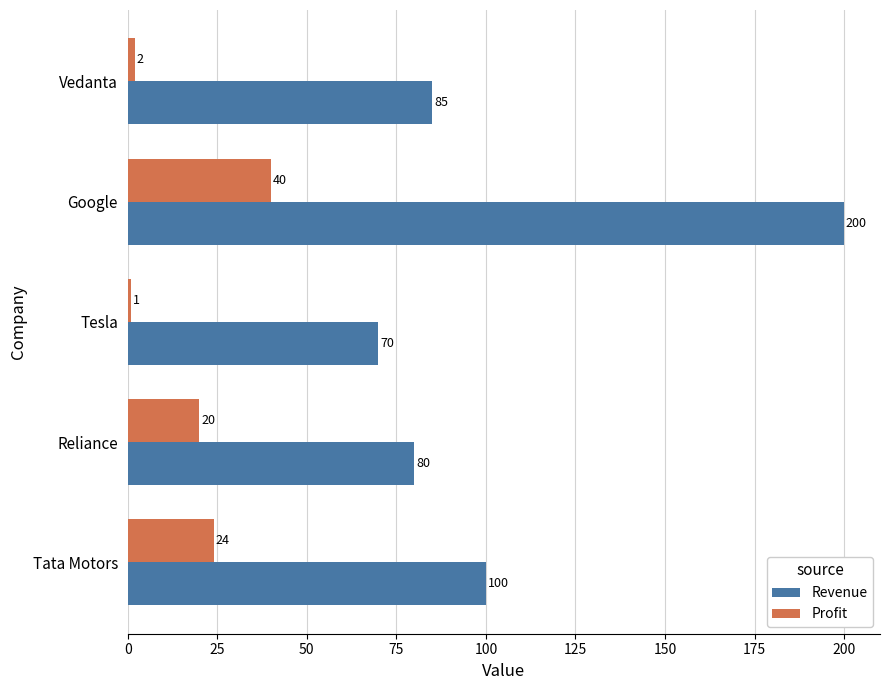

What is the sum of all Profit values?

87